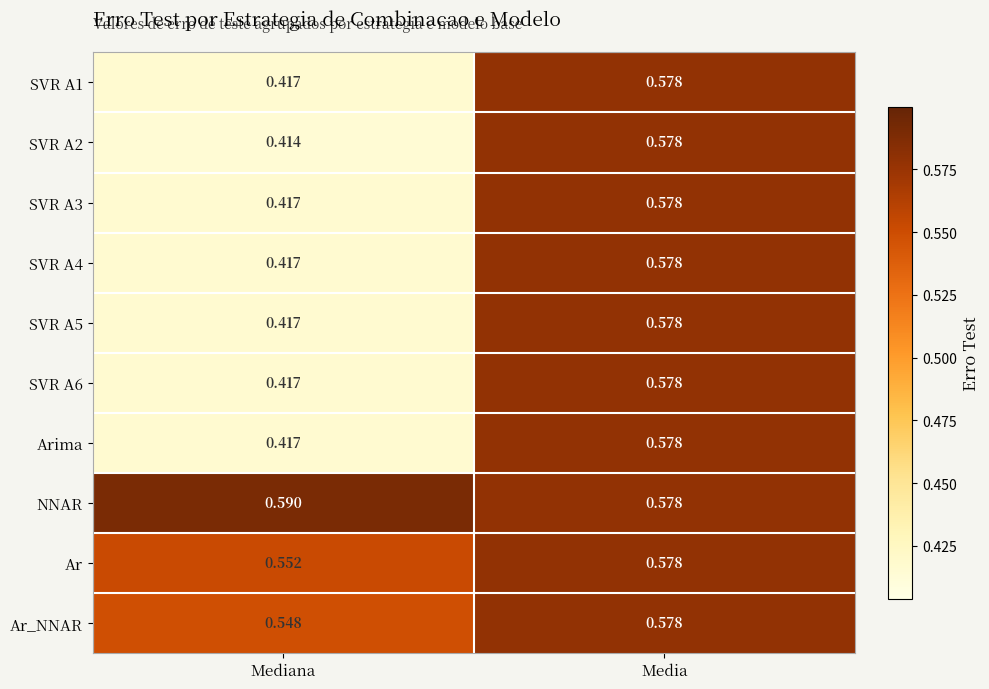

At which label does SVR A4 reach its minimum?

Mediana